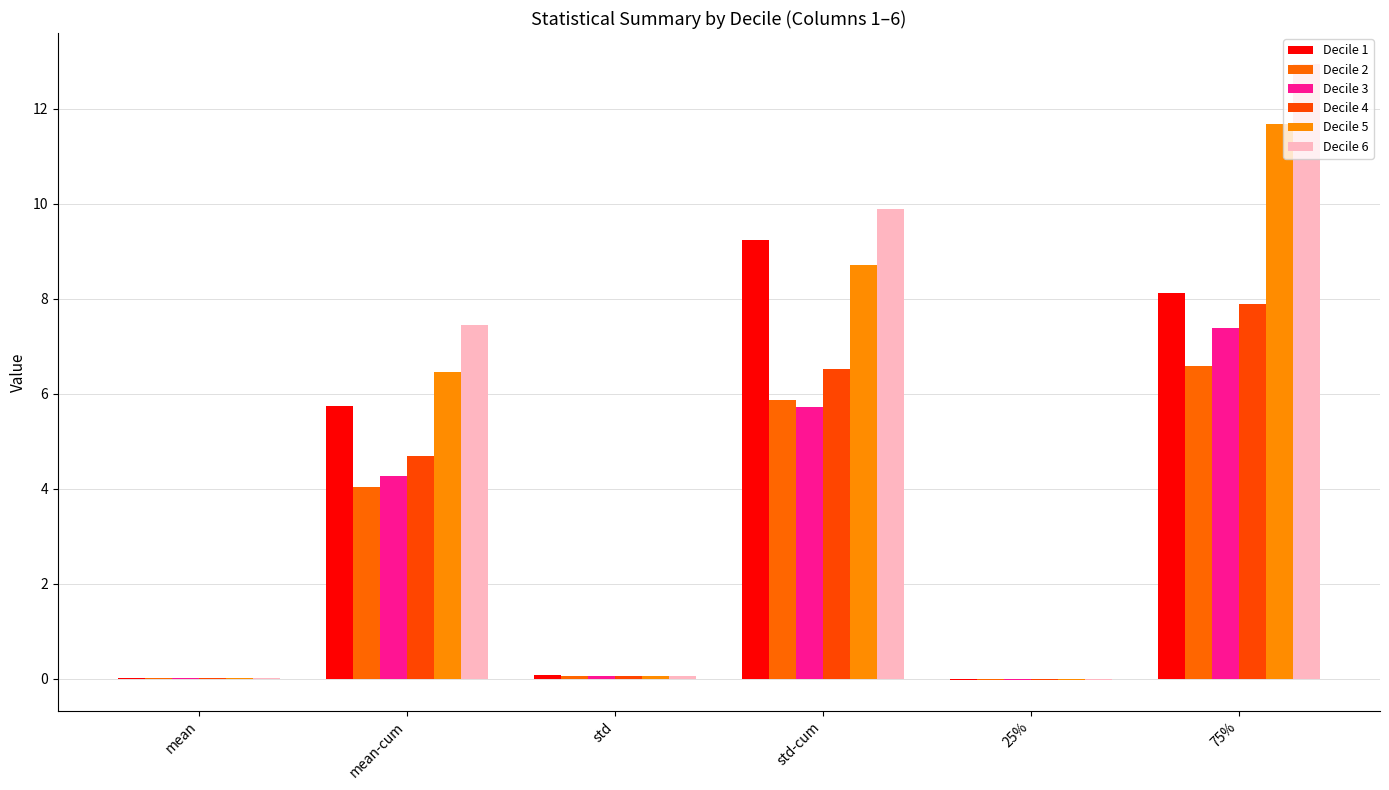

Are the bars horizontal?

No